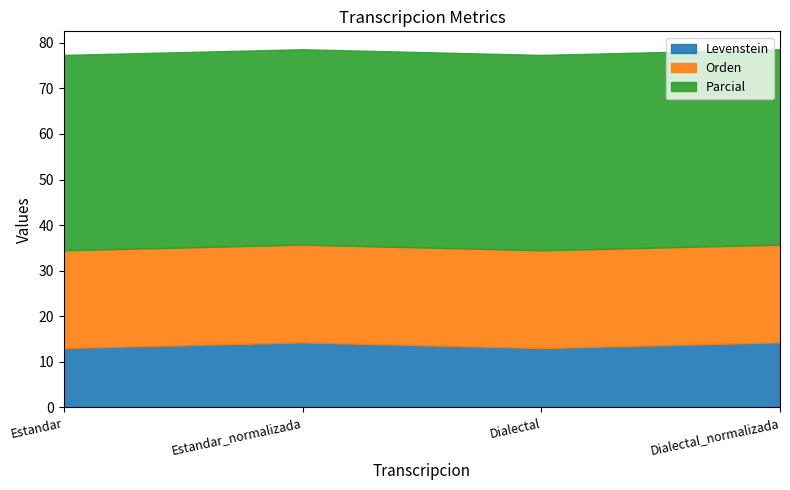

How many lines are shown in the chart?

3